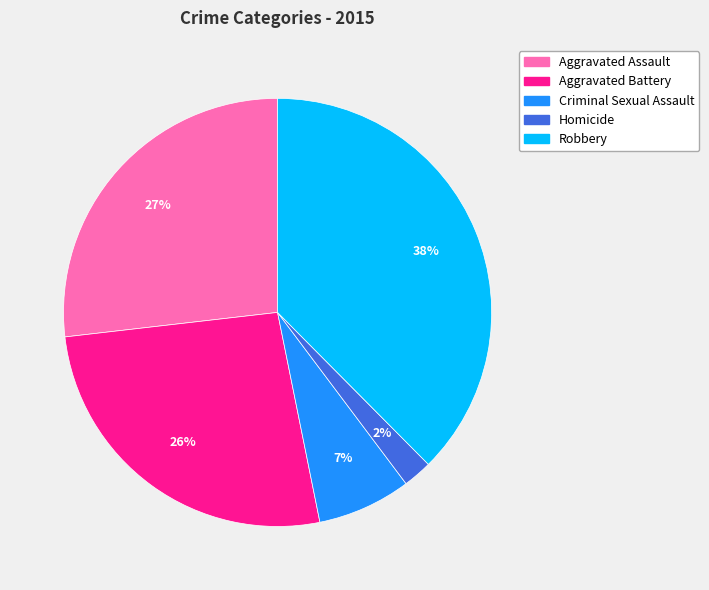

What is the smallest slice in the pie chart?

Homicide